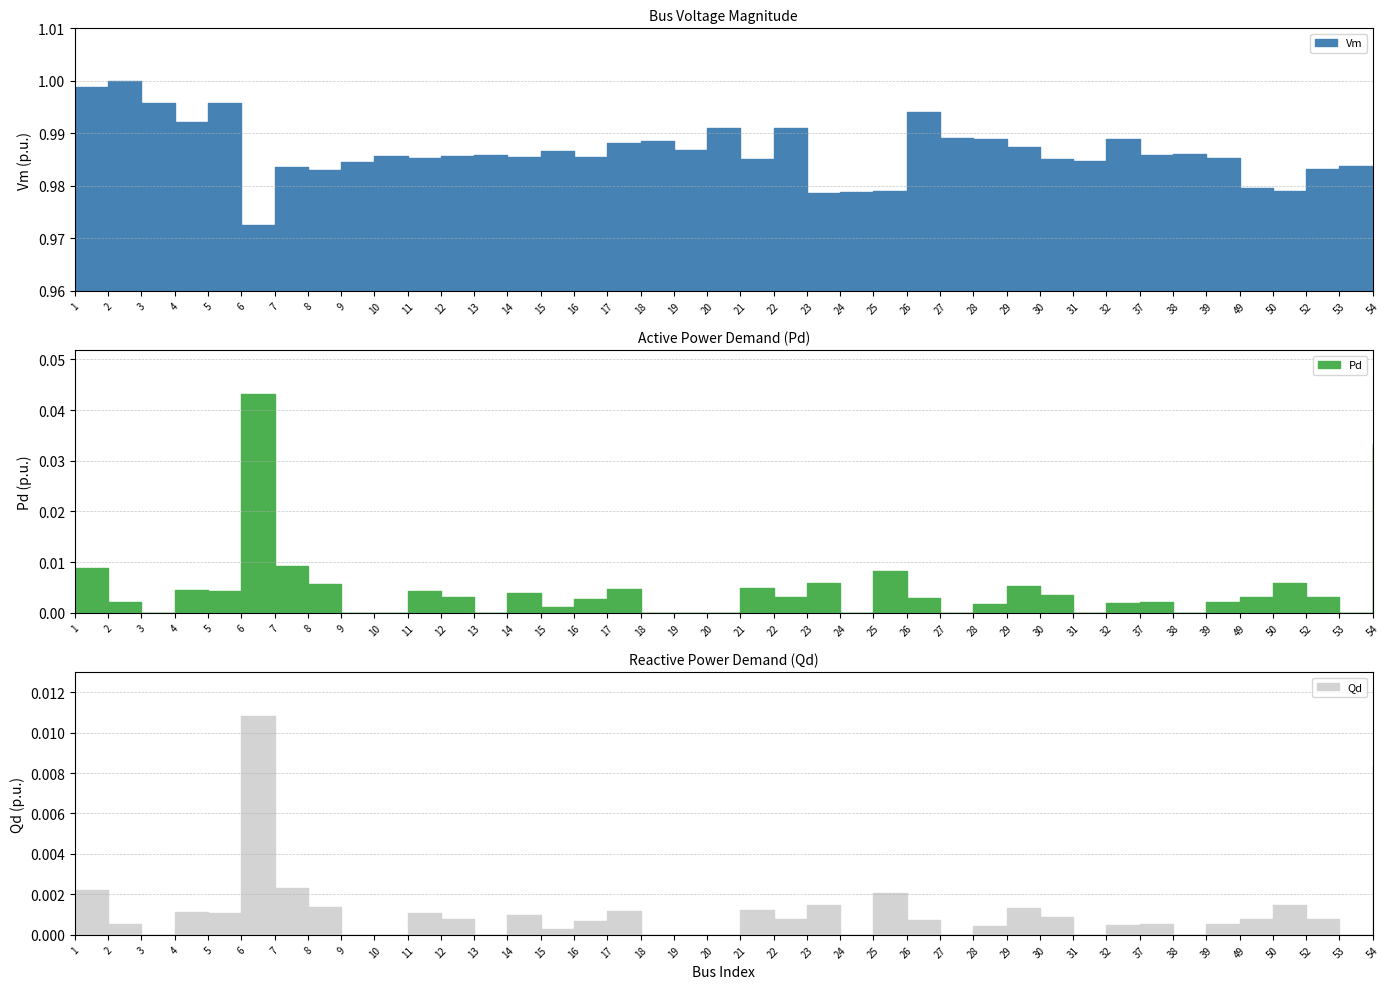

Rank the categories by Pd value from lowest to highest.

3, 9, 10, 13, 18, 19, 20, 24, 27, 31, 38, 53, 15, 28, 32, 39, 37, 2, 16, 26, 49, 22, 12, 52, 30, 14, 5, 11, 4, 17, 21, 29, 8, 23, 50, 25, 1, 7, 54, 6